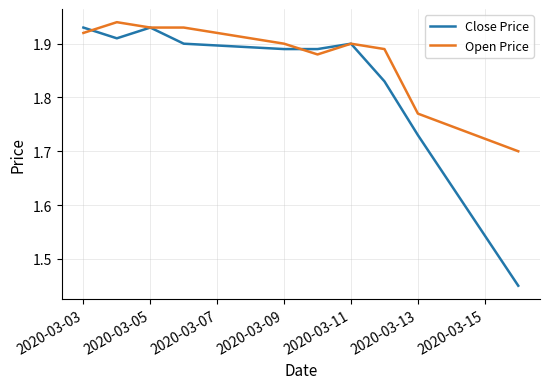

Which series has the widest spread of values?

Close Price